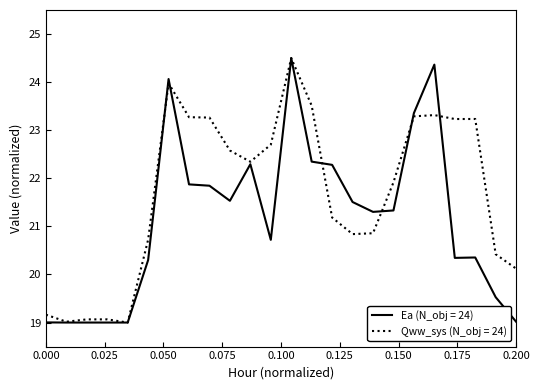

List the series in order of their overall mean, highest first.

Qww_sys (N_obj = 24), Ea (N_obj = 24)